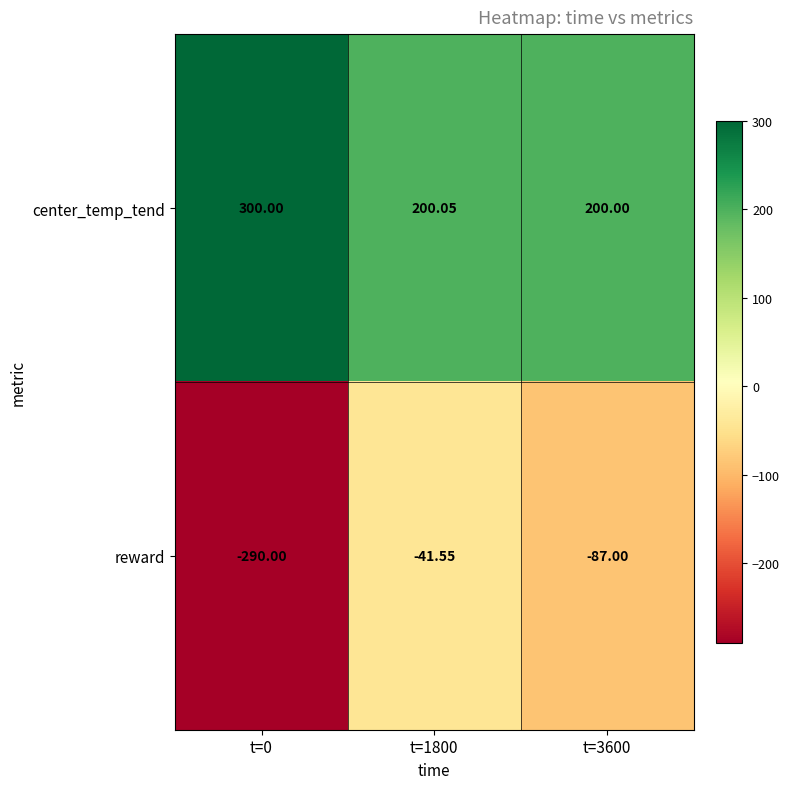

What is the total value across all series at t=0?

10.0